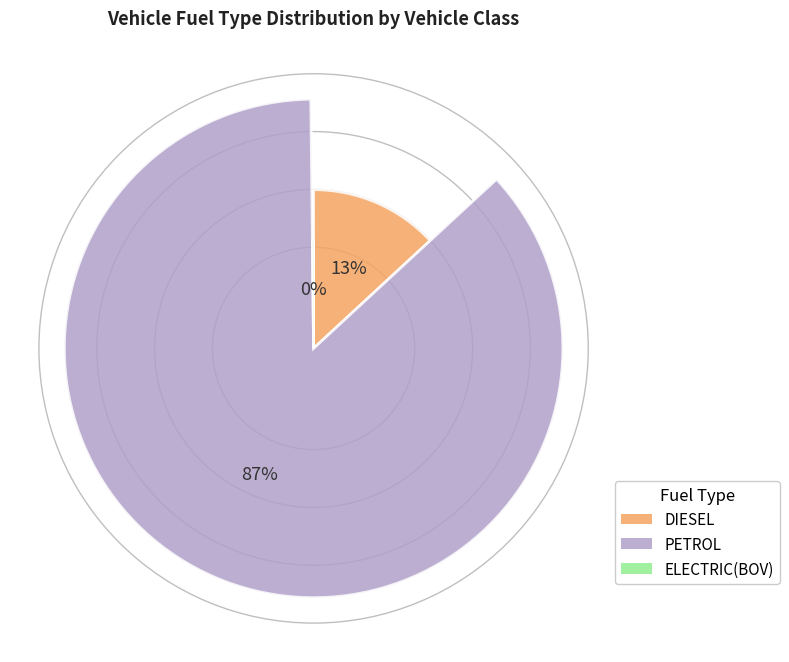

Does any single category account for the majority?

No